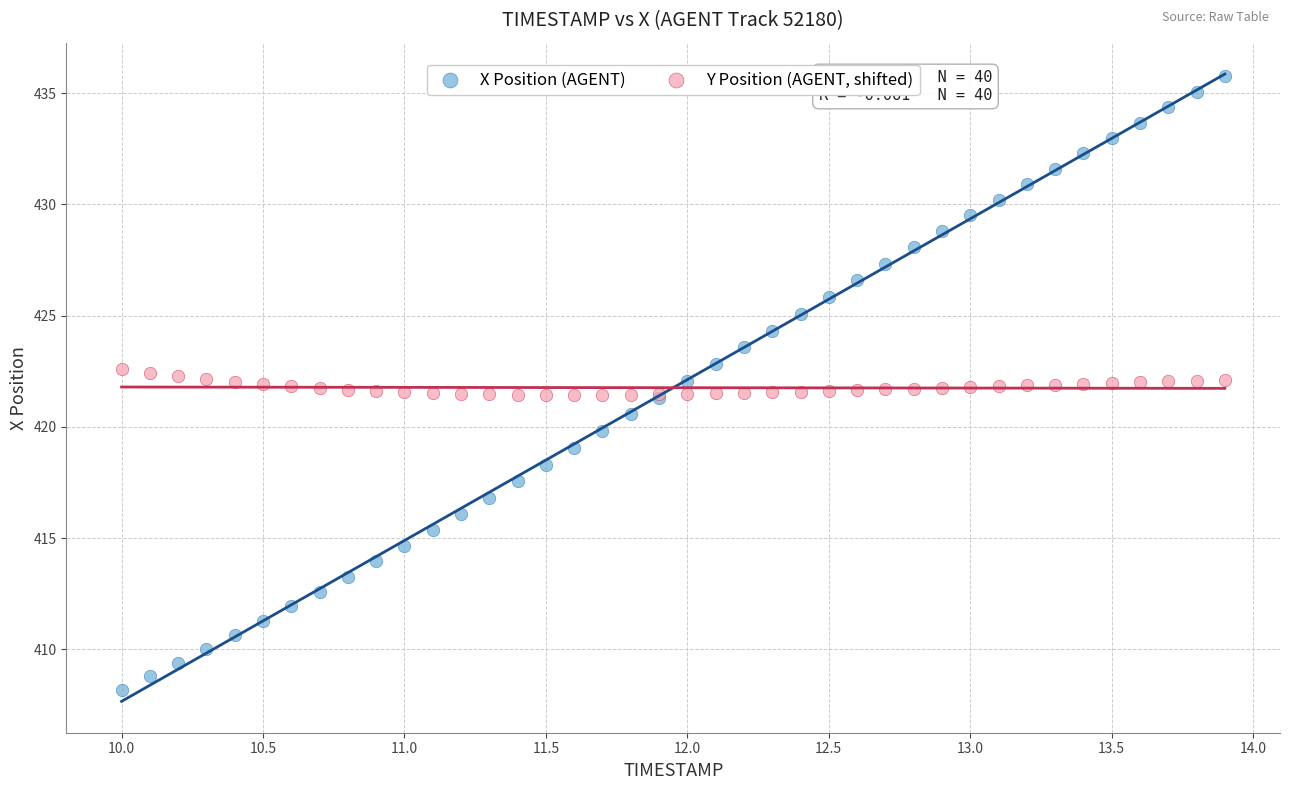

Which series has the widest spread of Y values?

X Position (AGENT)